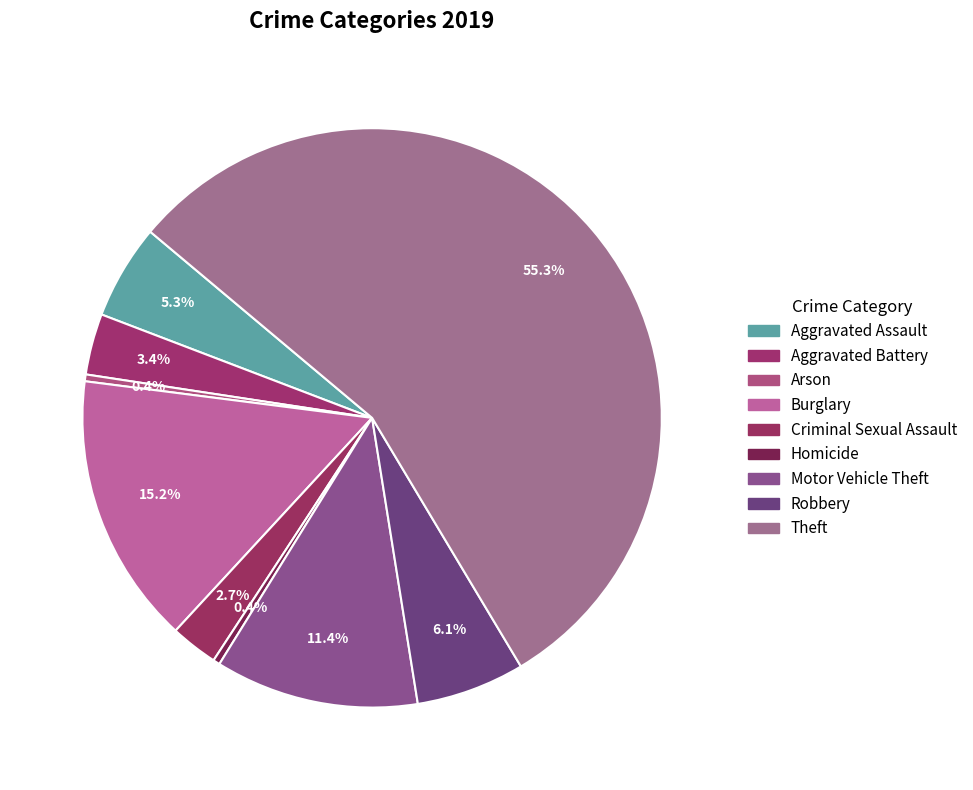

Which slice is the largest?

Theft